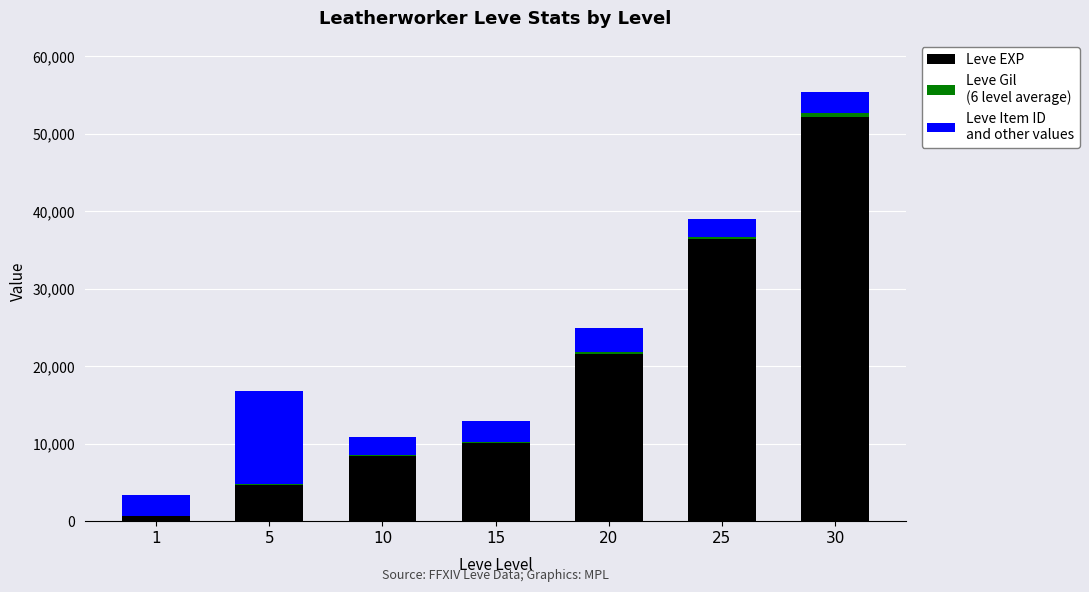

At which category is the sum across all series the highest?

30